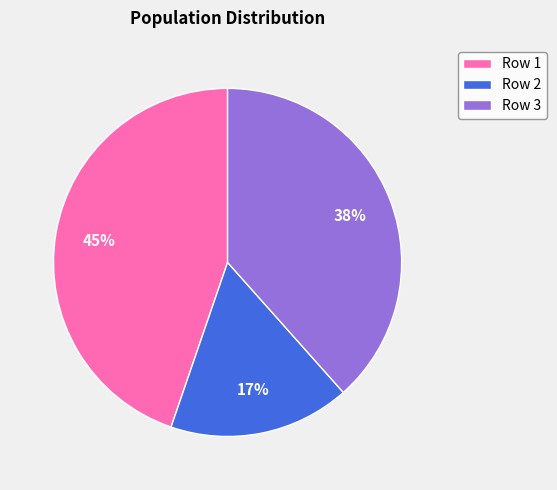

Rank the categories by value from lowest to highest.

Row 2, Row 3, Row 1